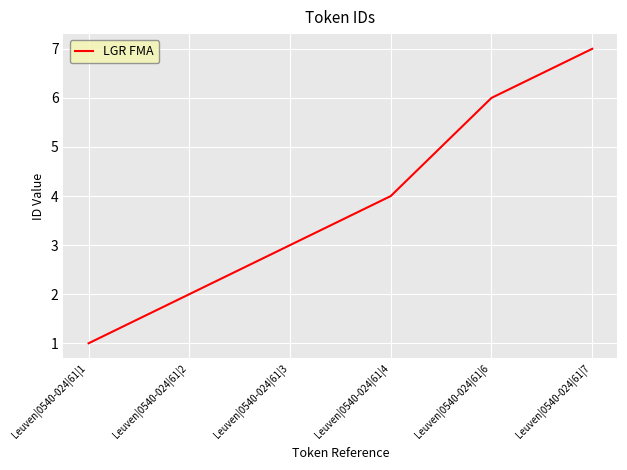

What is the sum of the values at Leuven|0540-024|61|2 and Leuven|0540-024|61|4?

6